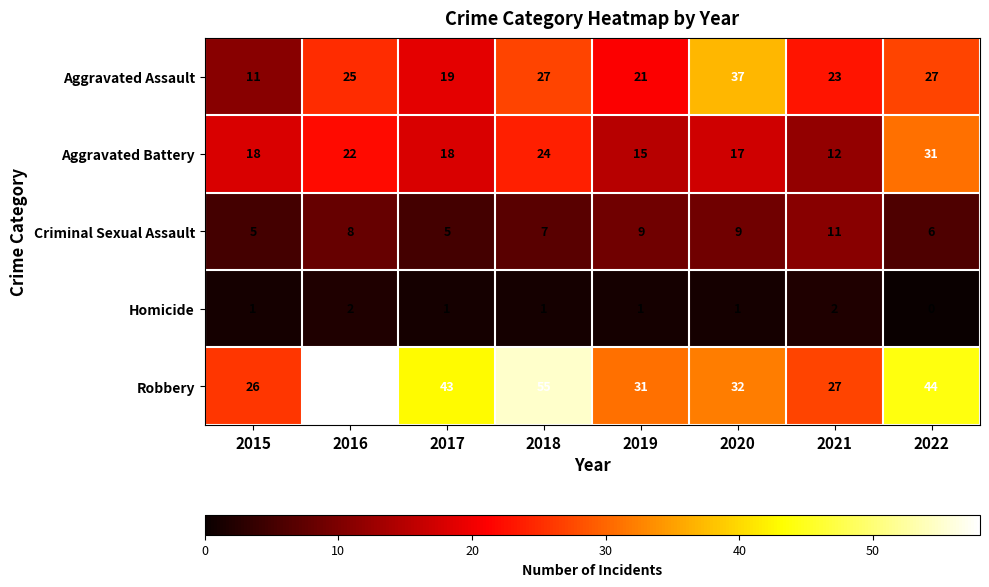

What value does the Robbery series have at 2017, to the nearest 5?

45